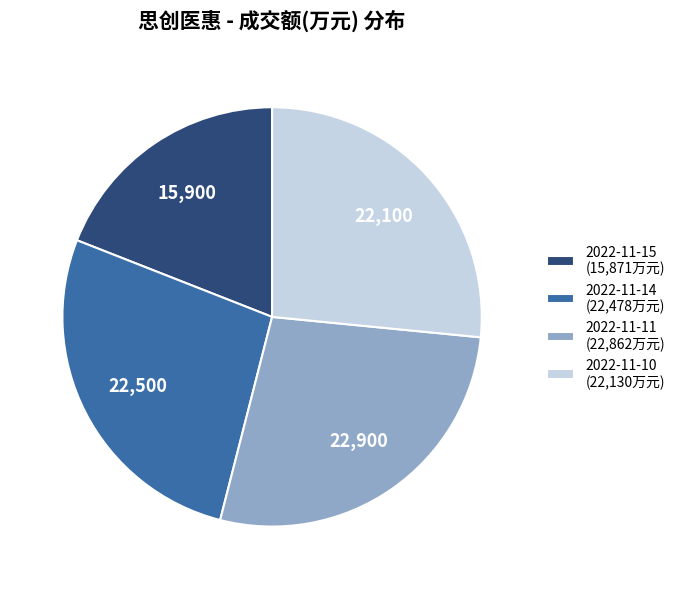

Is the sum of 2022-11-10 (22,130万元) and 2022-11-14 (22,478万元) greater than half?

Yes